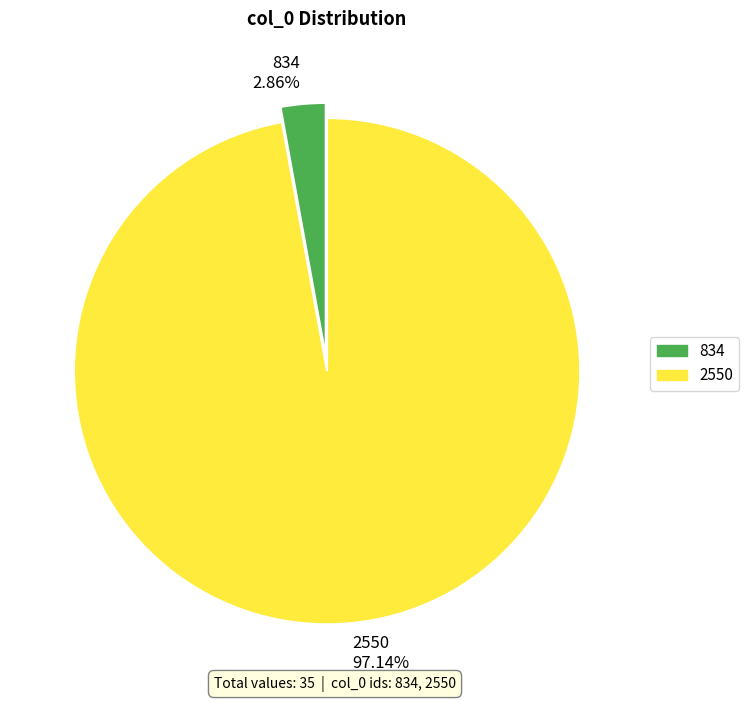

Count the number of slices in the pie.

2